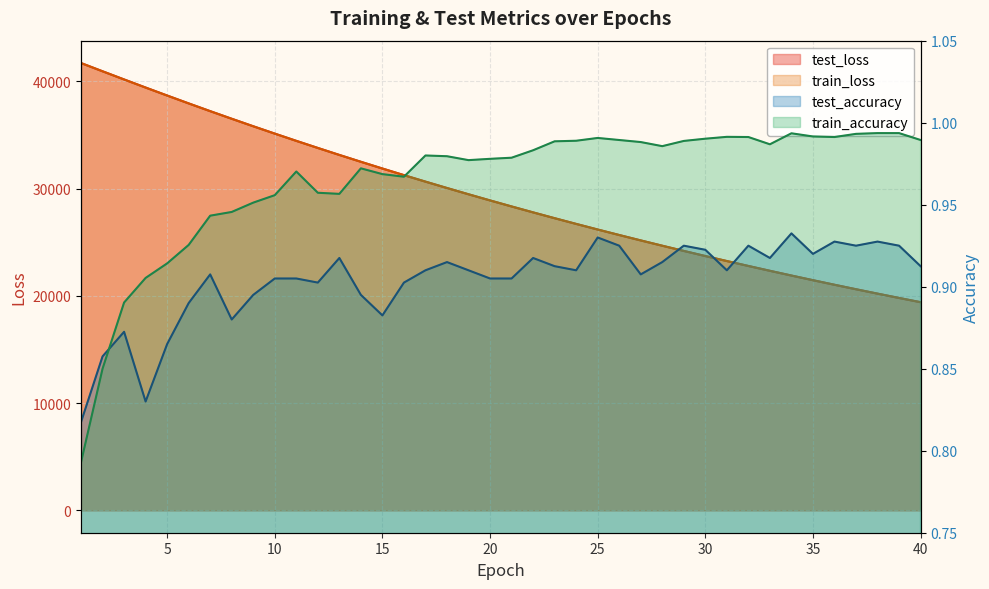

What is the difference between the highest and lowest values at 37?

20622.2